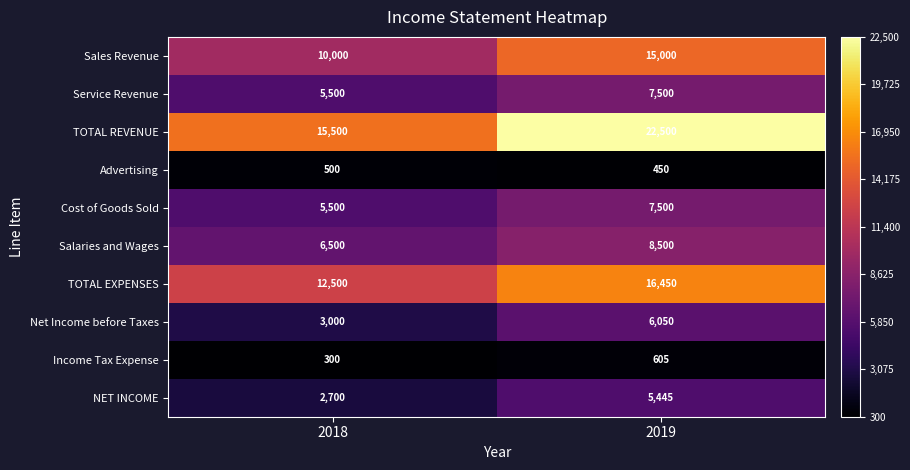

List the labels in order of Service Revenue value, largest first.

2019, 2018